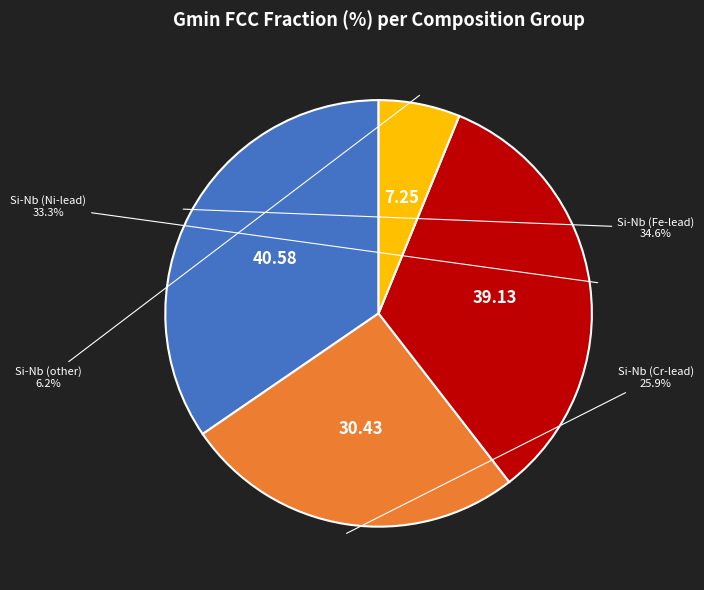

Is there any slice that represents more than half of the pie?

No